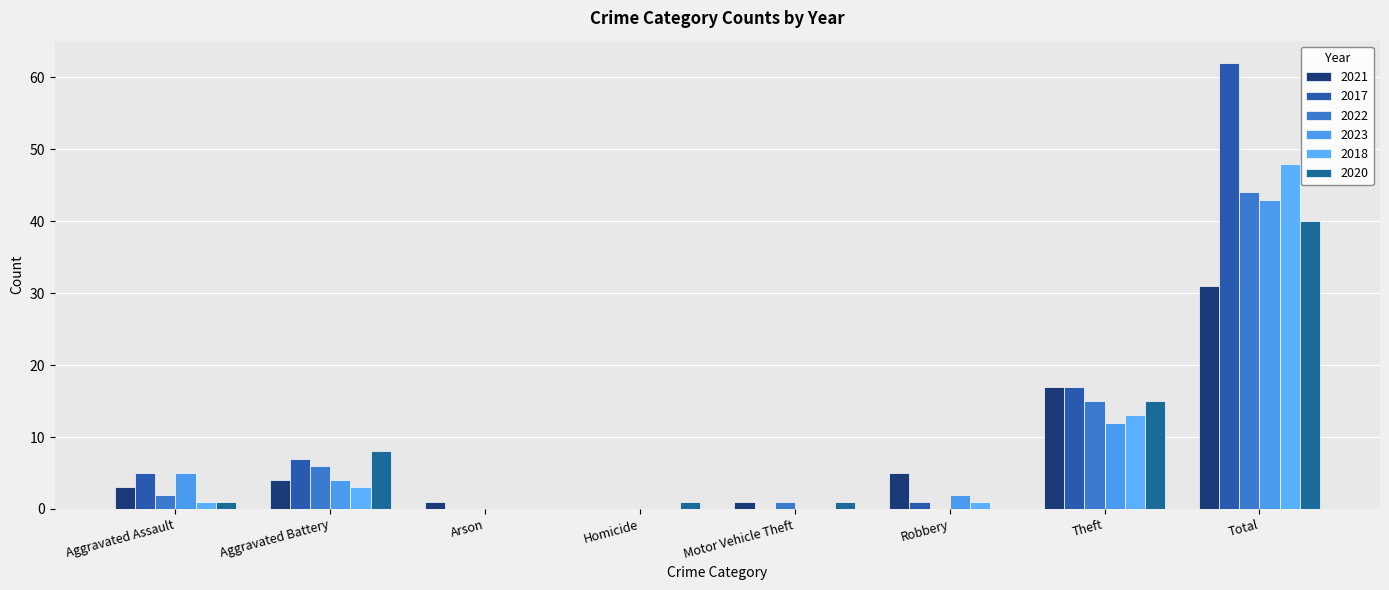

At which category does the chart reach its peak across all series?

Total